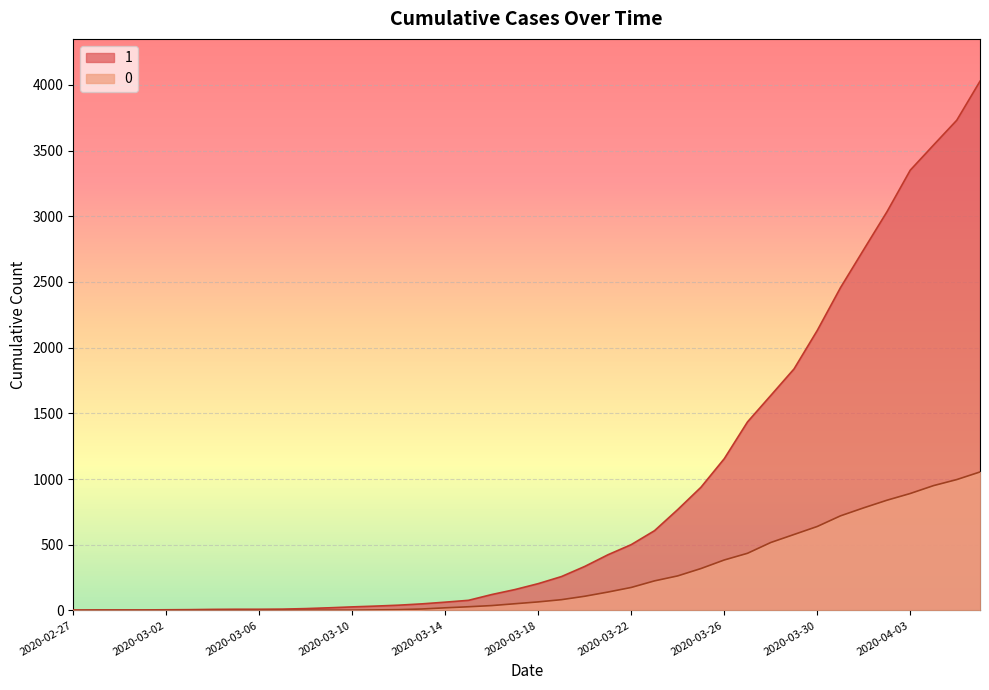

What is the sum of the 1 values at 2020-03-10 and 2020-03-15?

104